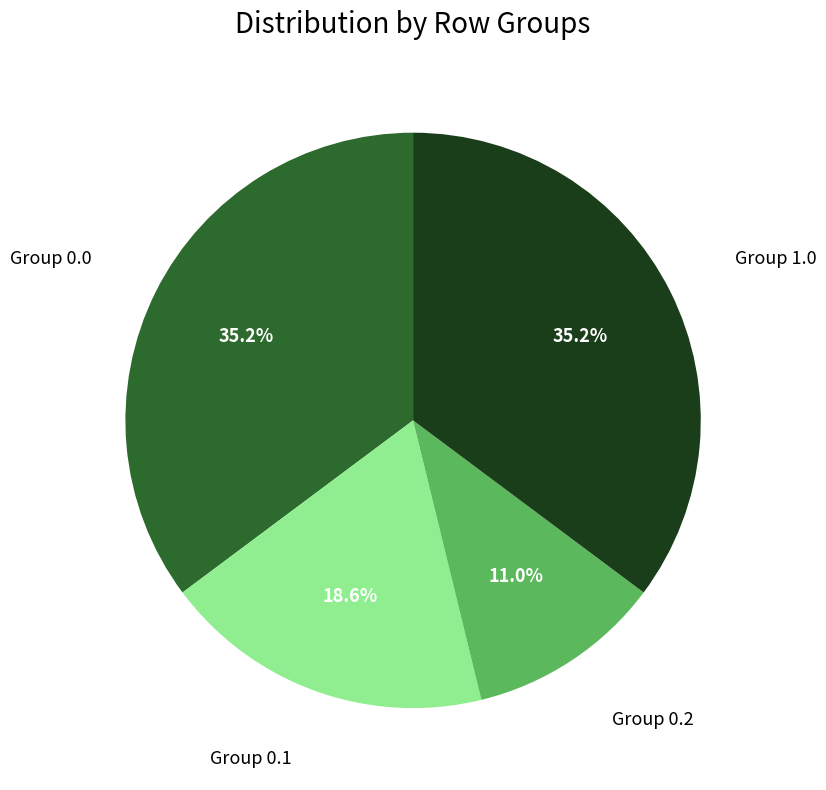

Does any single category account for the majority?

No